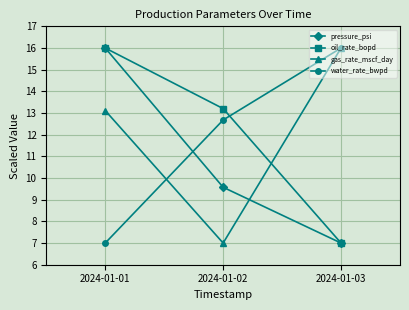

How many distinct data groups are displayed?

4